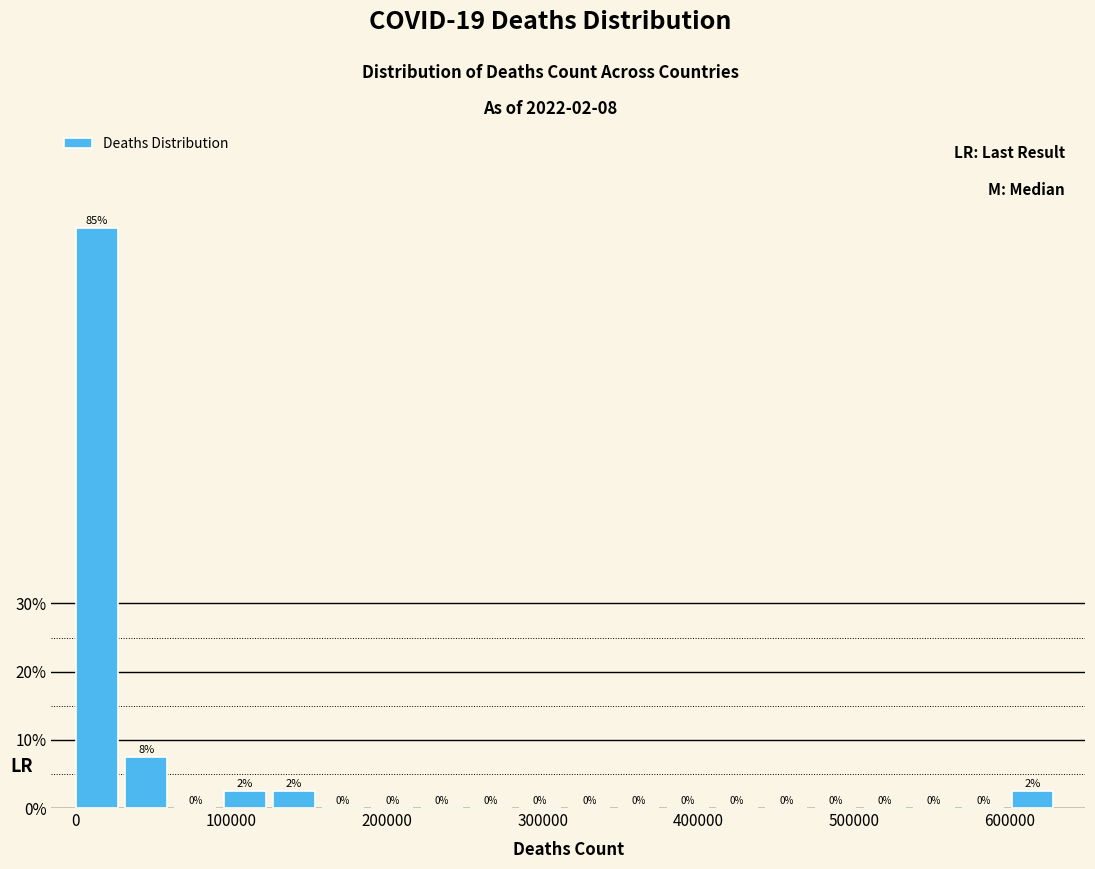

Around what value on the x-axis is the tallest bar? Give the approximate position of its centre, as read against the axis.

10000